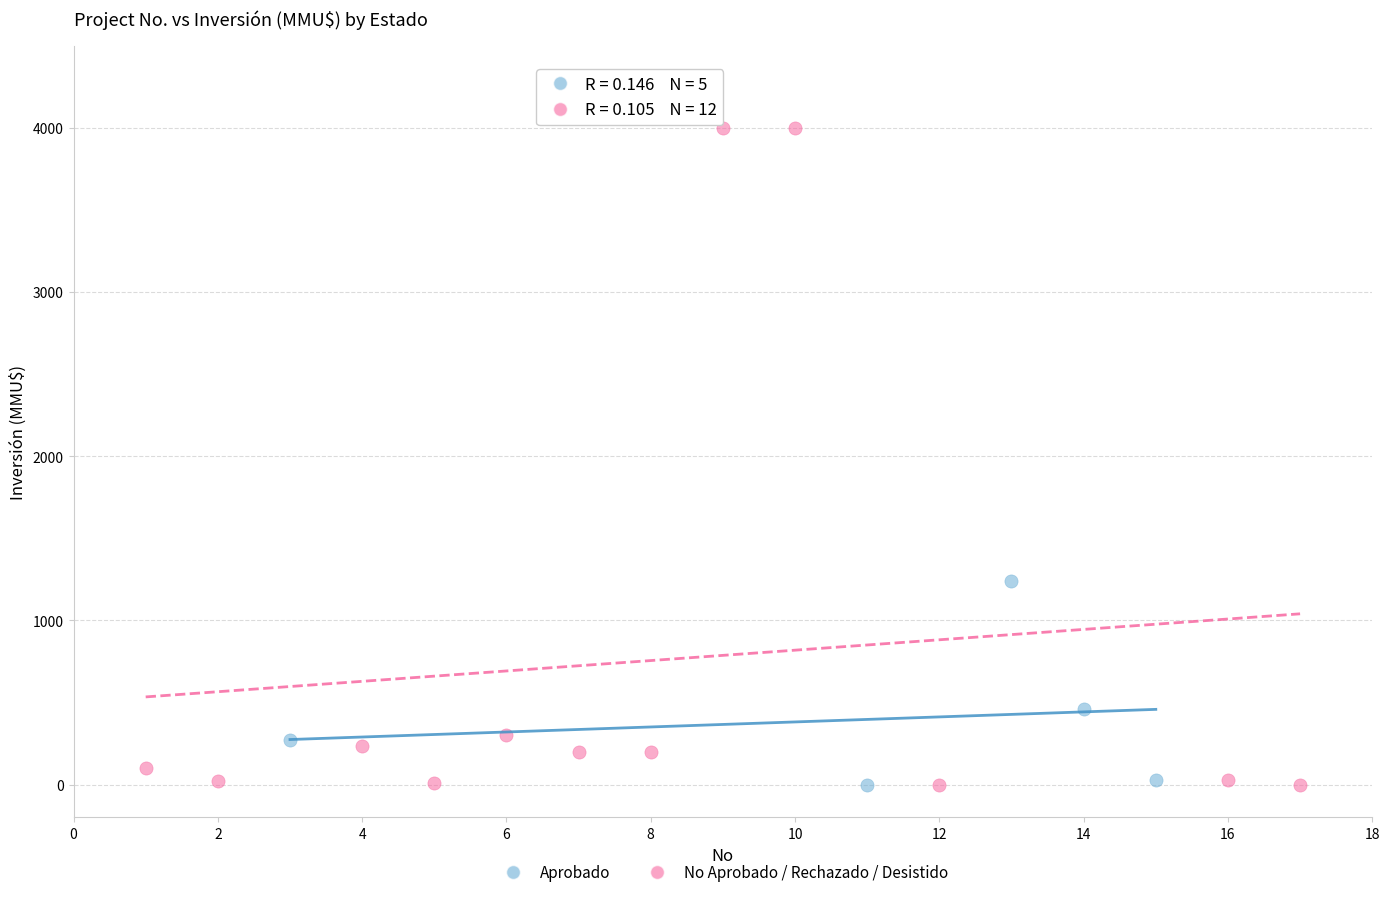

Which series contains the highest Y value?

No Aprobado / Rechazado / Desistido